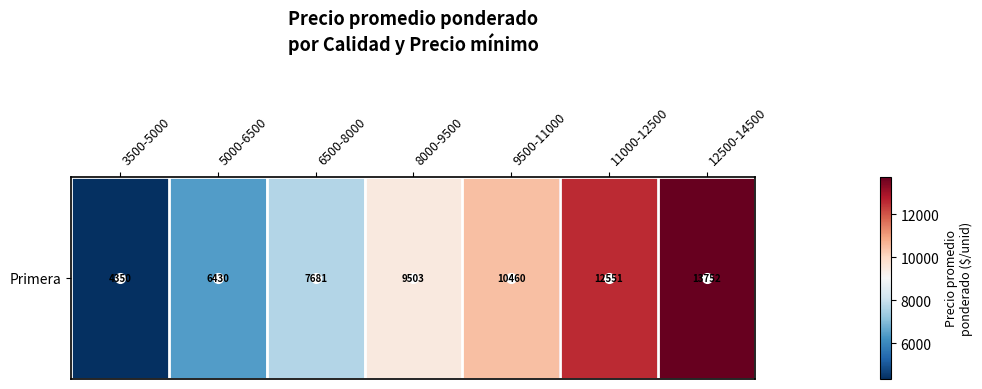

The value at 8000-9500 is 15039.3. True or false?

False